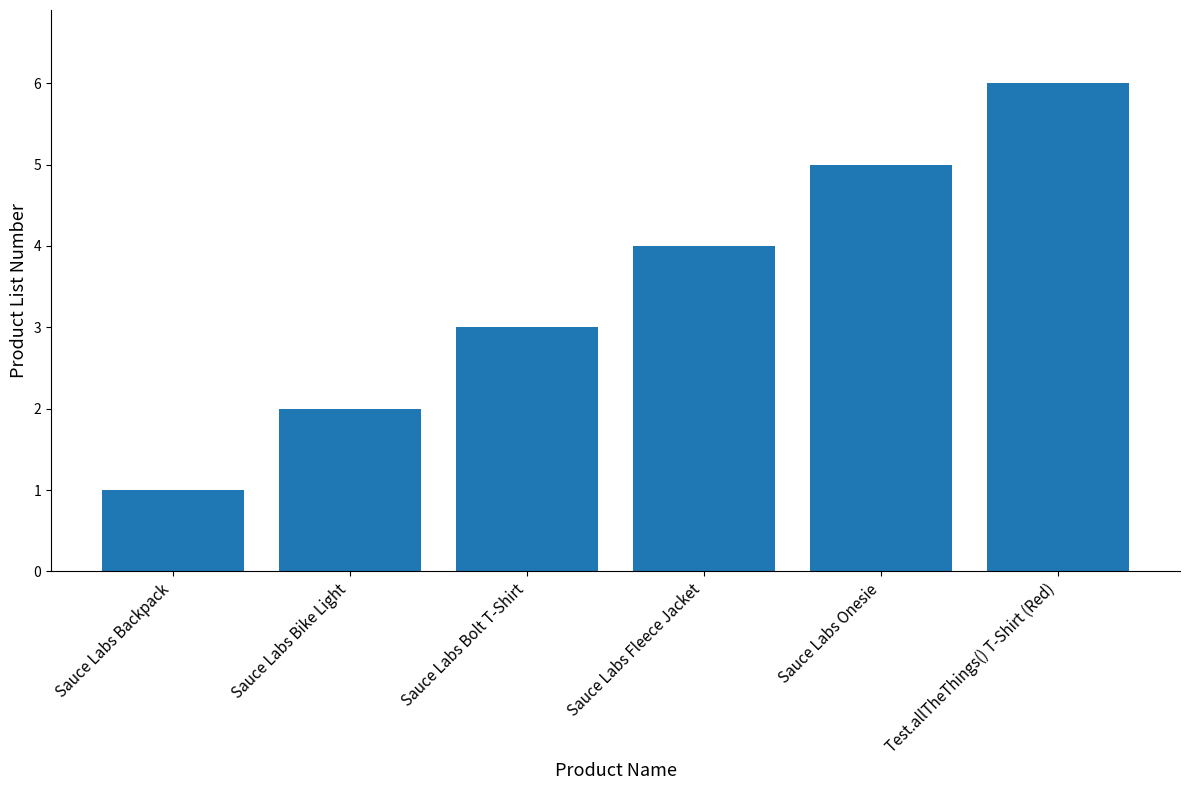

What is the label of the 1st bar from the right?

Test.allTheThings() T-Shirt (Red)